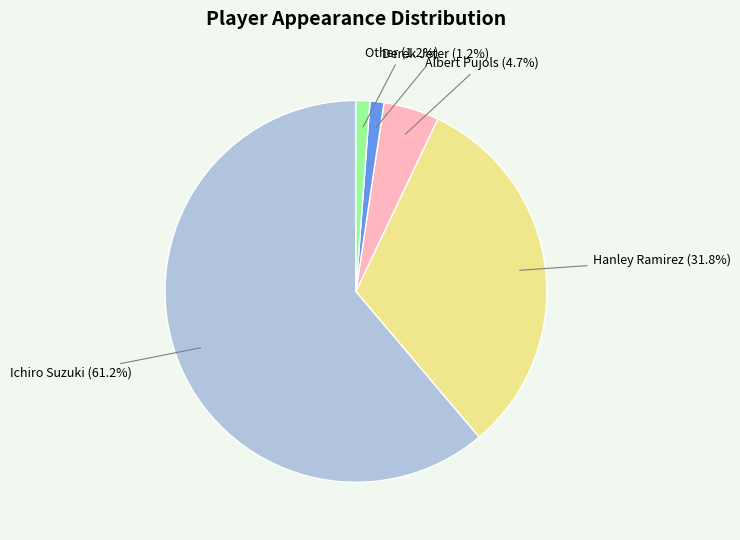

Does any single category account for the majority?

Yes